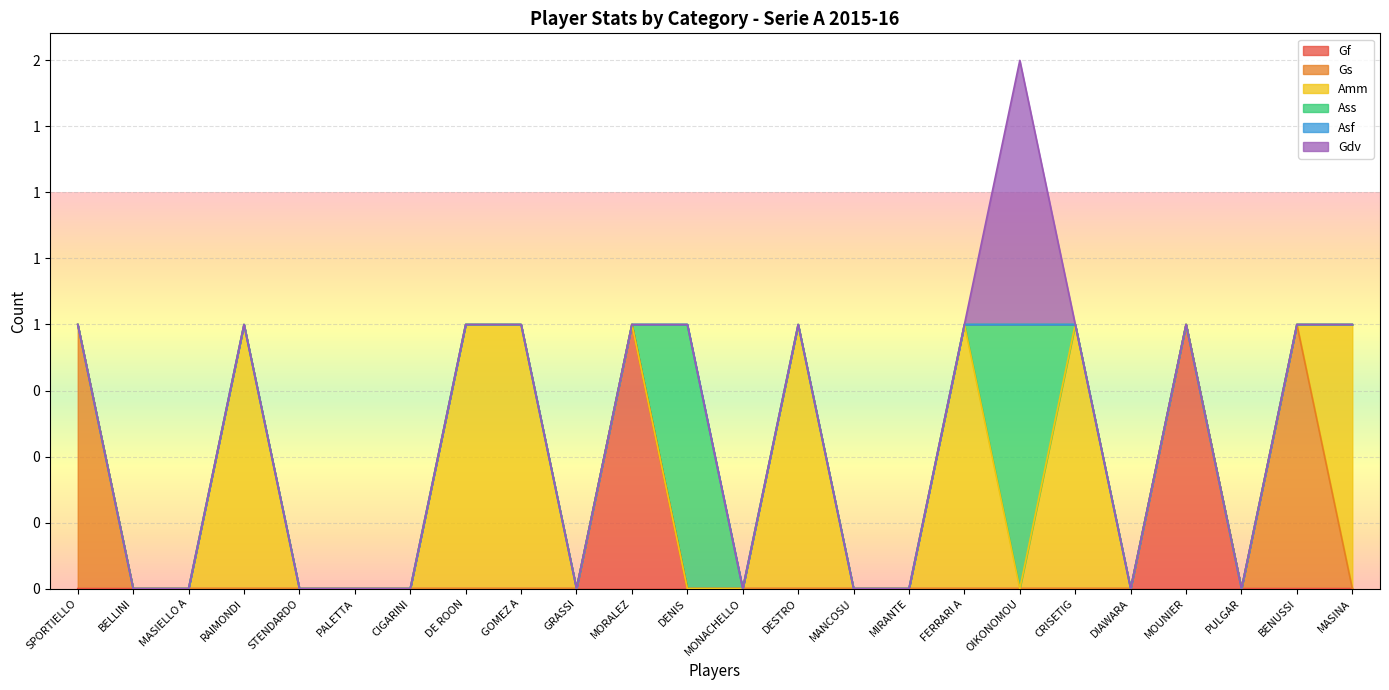

Which series changed the most between BELLINI and DESTRO?

Amm